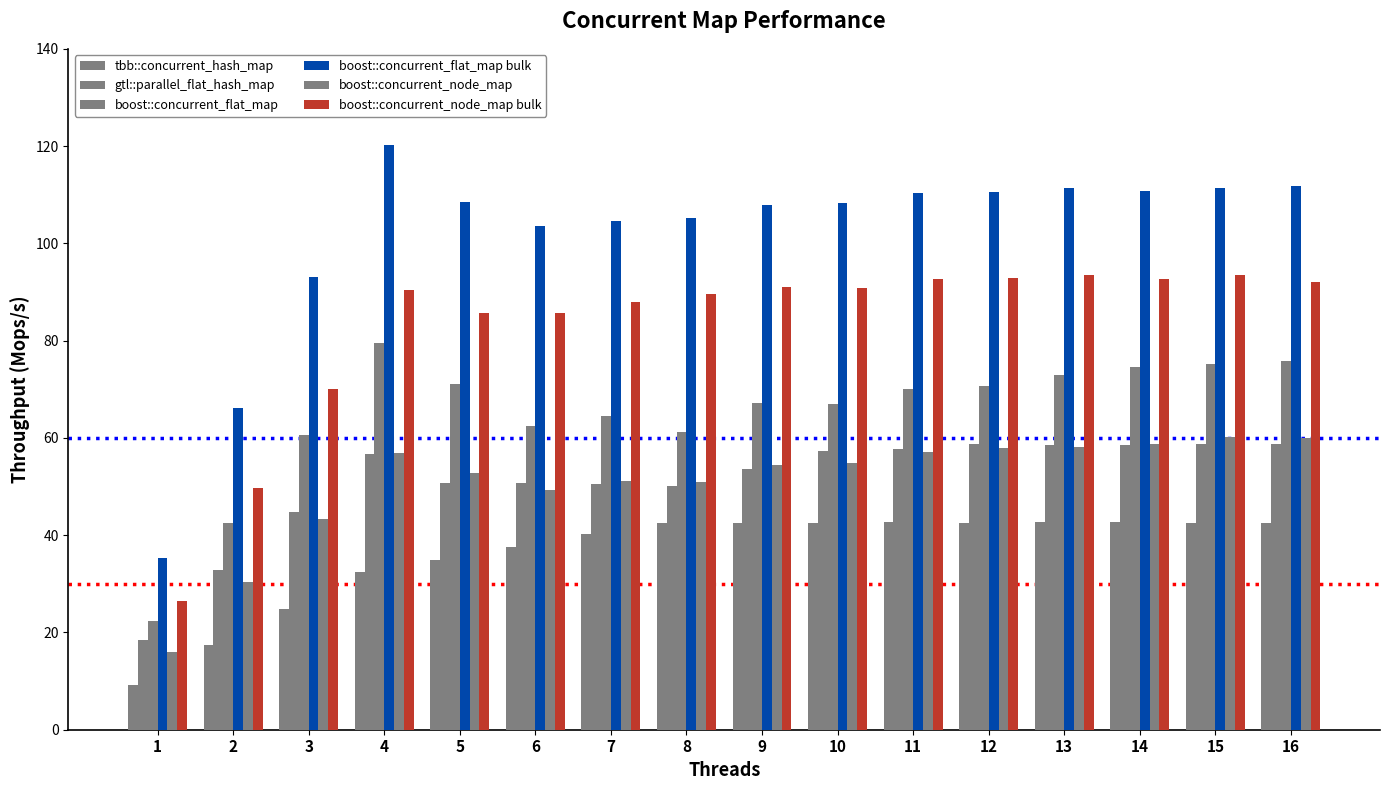

How many bars are there in each group?

6